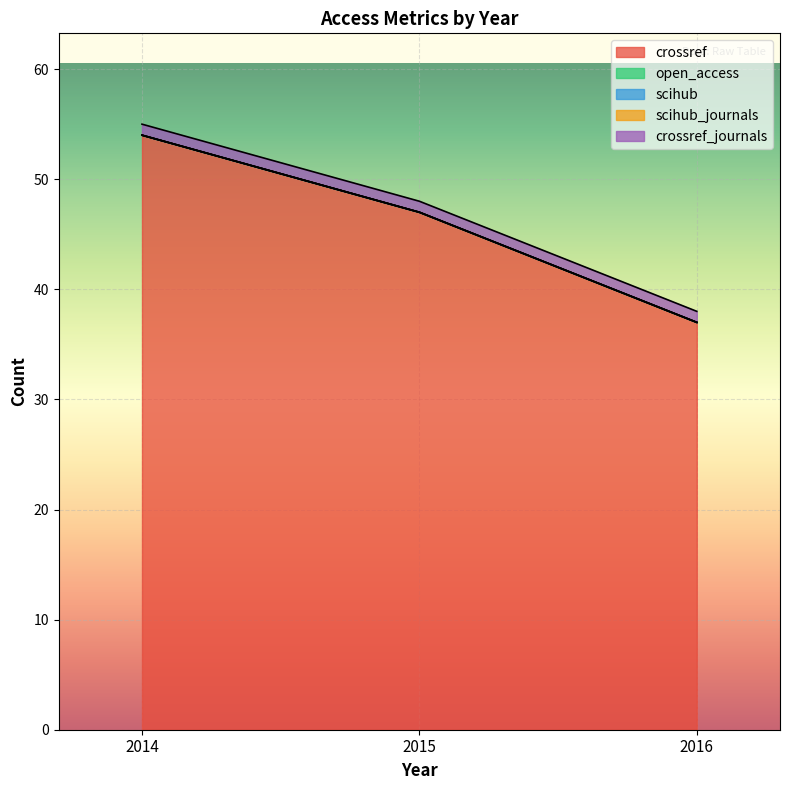

At which category is the sum across all series the highest?

2014